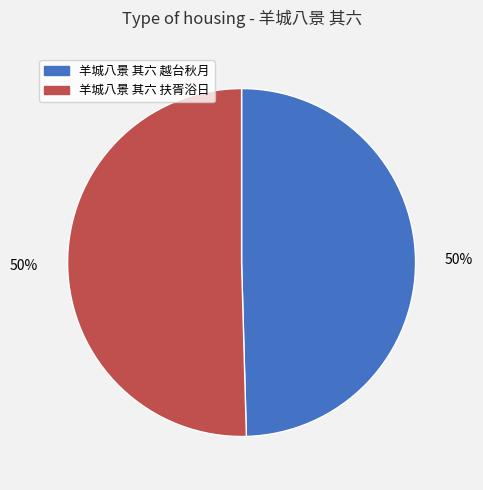

To the nearest percent, what portion does 羊城八景 其六 扶胥浴日 represent?

50%